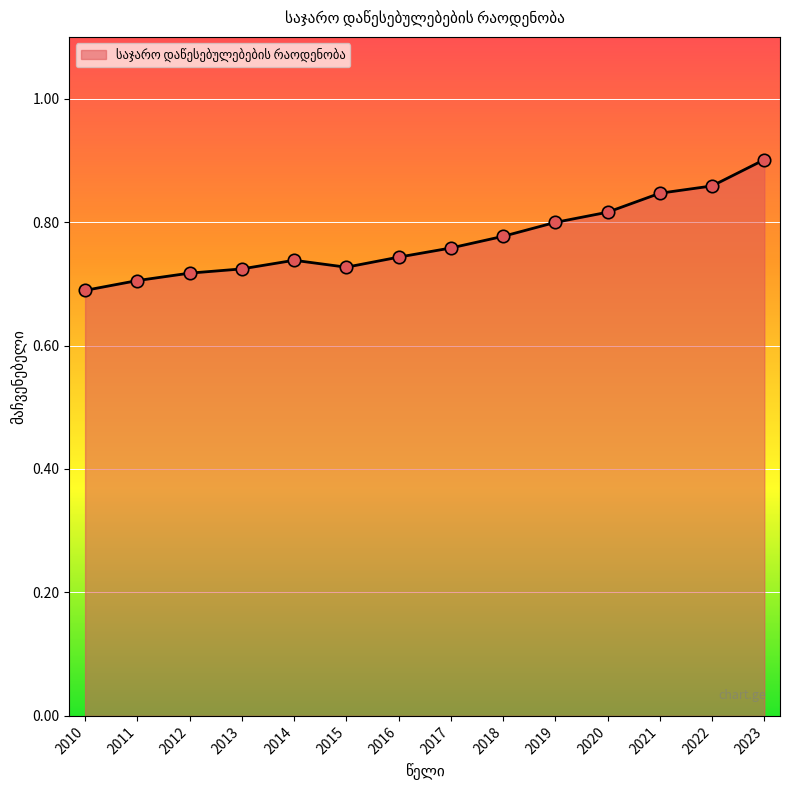

What is the change in value from 2010 to 2023?

+0.2